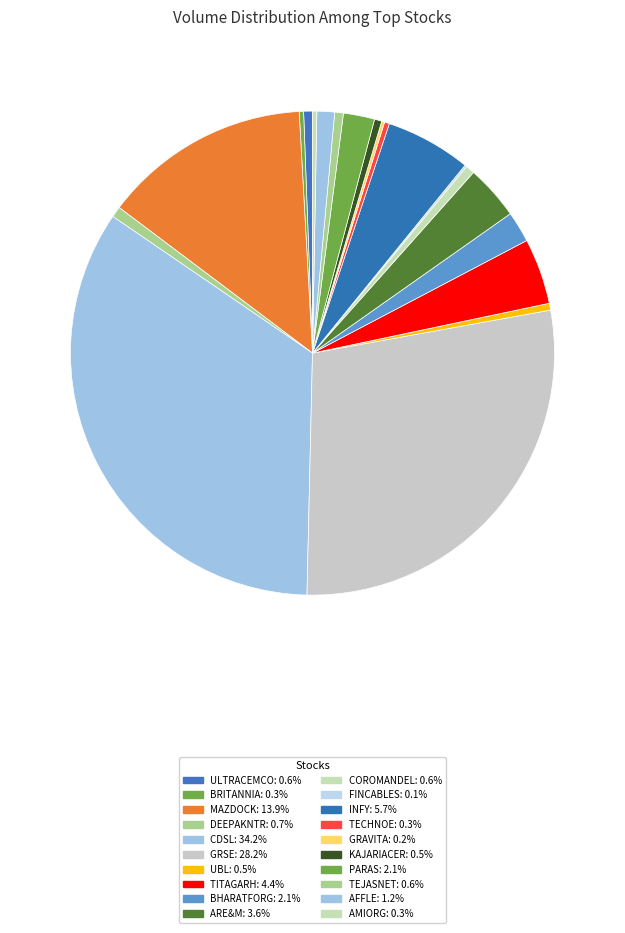

Does INFY represent more than half of the total?

No